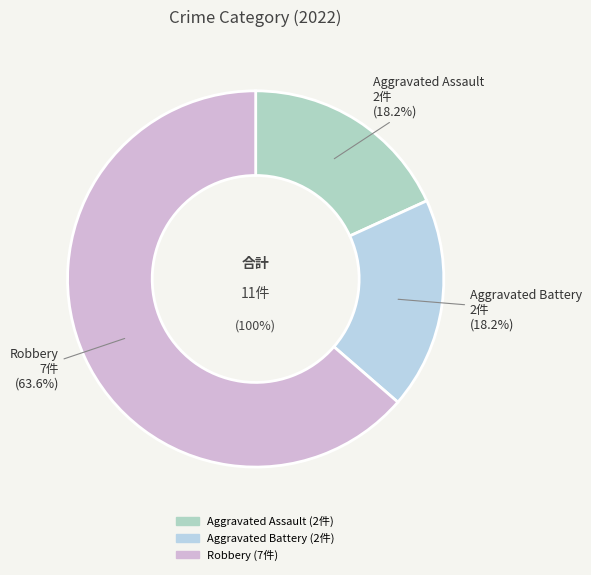

Between Aggravated Assault and Robbery, which is larger?

Robbery